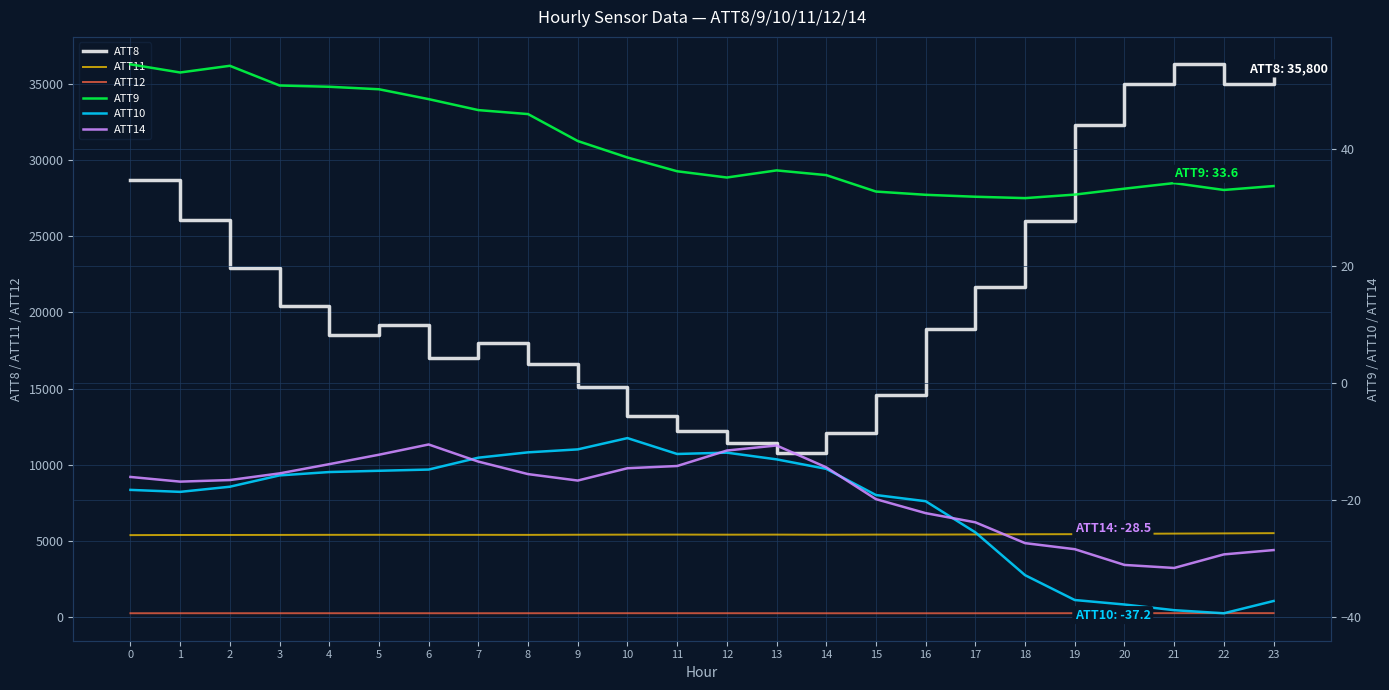

Which category has the lowest value across all series?

22